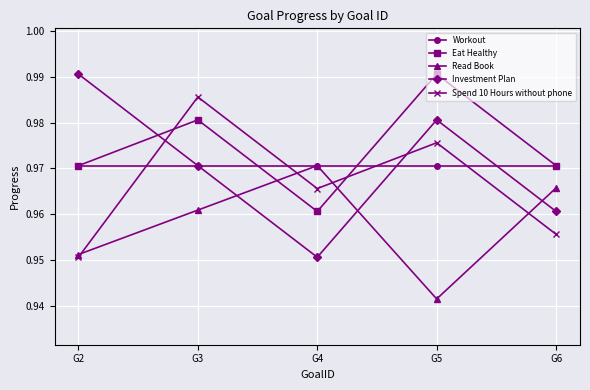

After their last crossing, which series has the higher values: Spend 10 Hours without phone or Investment Plan?

Investment Plan